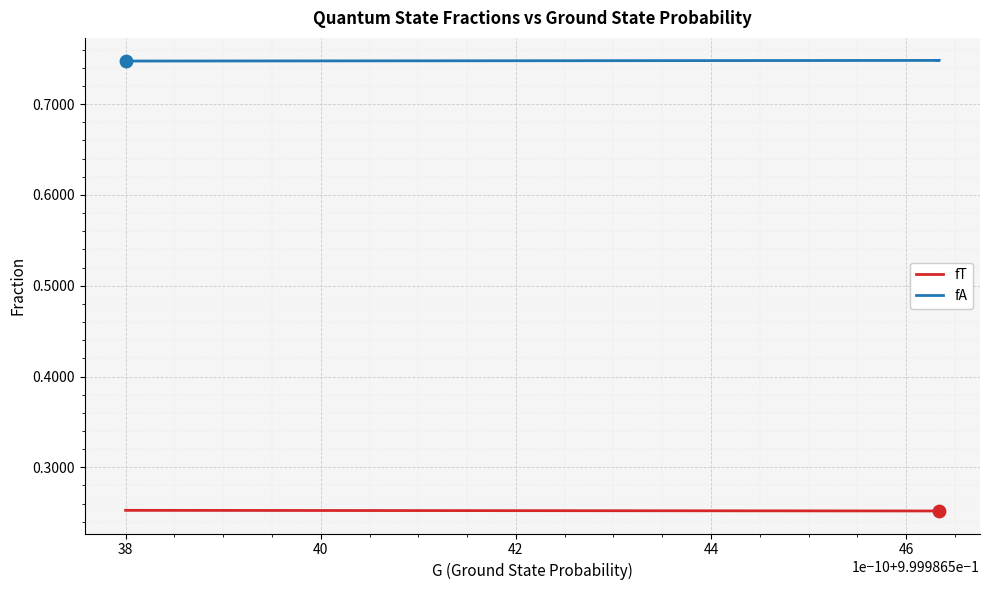

Which series has the largest total across all categories?

fA